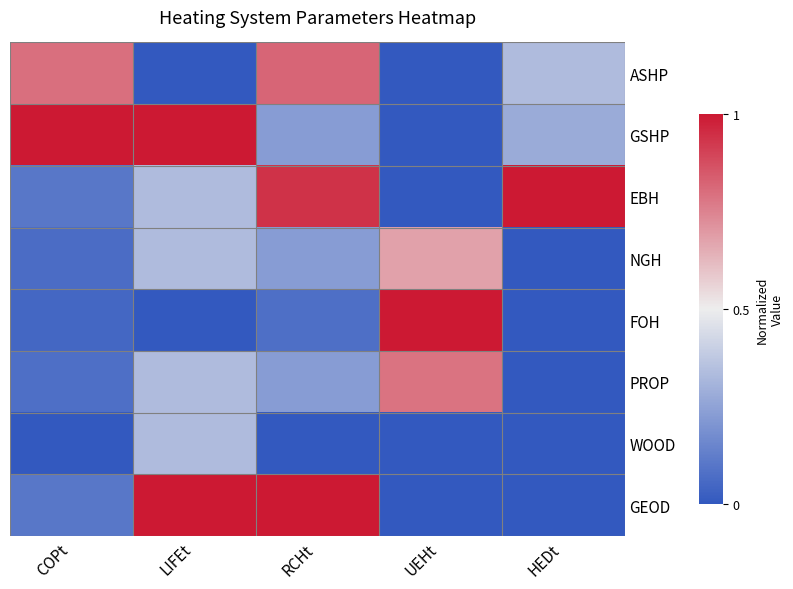

At which category does the chart reach its minimum across all series?

LIFEt